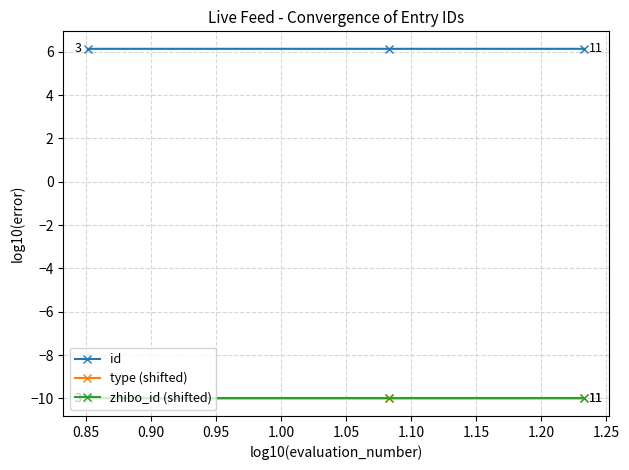

True or false: id and type (shifted) intersect in this chart.

False